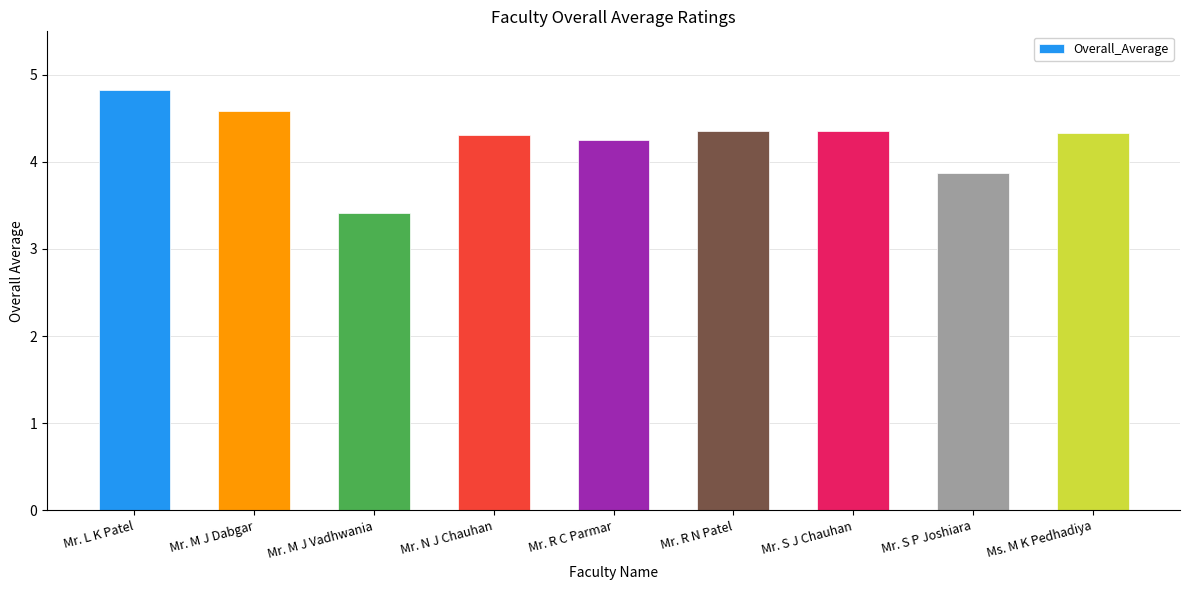

At which category does the chart reach its minimum across all series?

Mr. M J Vadhwania